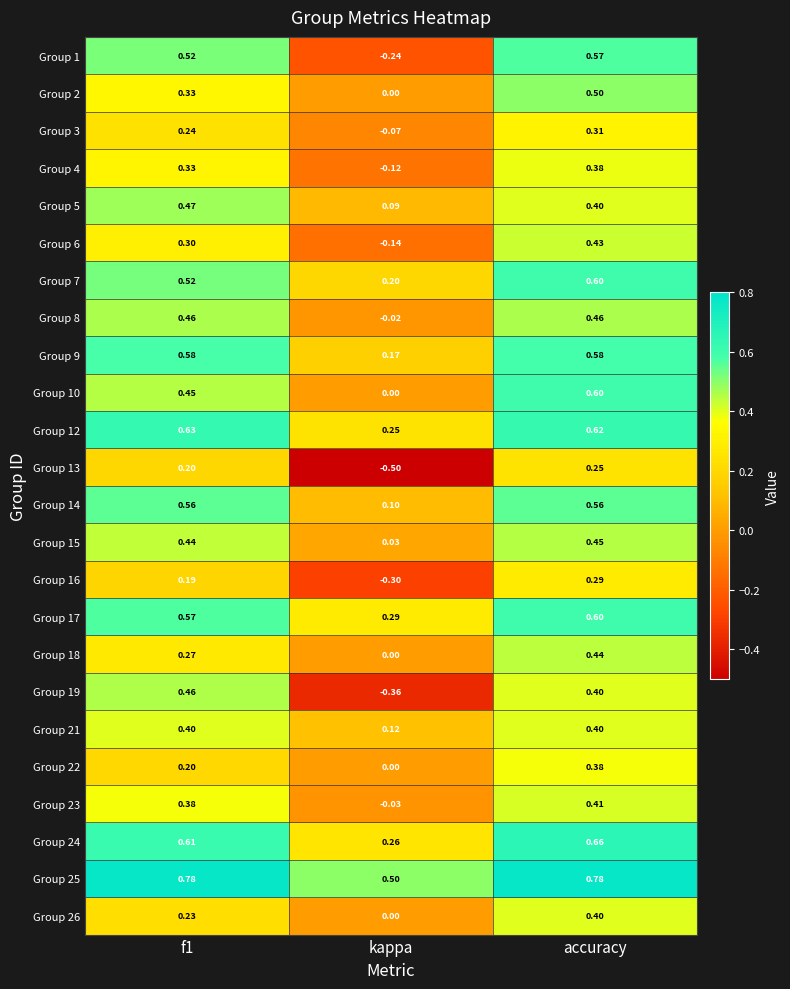

What is the spread (max minus min) of values at kappa?

1.0